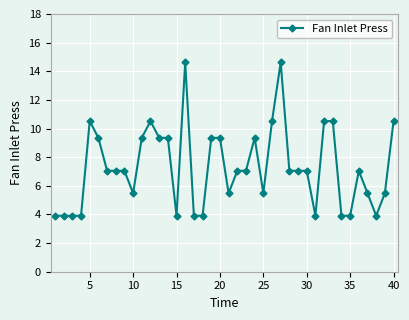

How many data points does each series have?

40